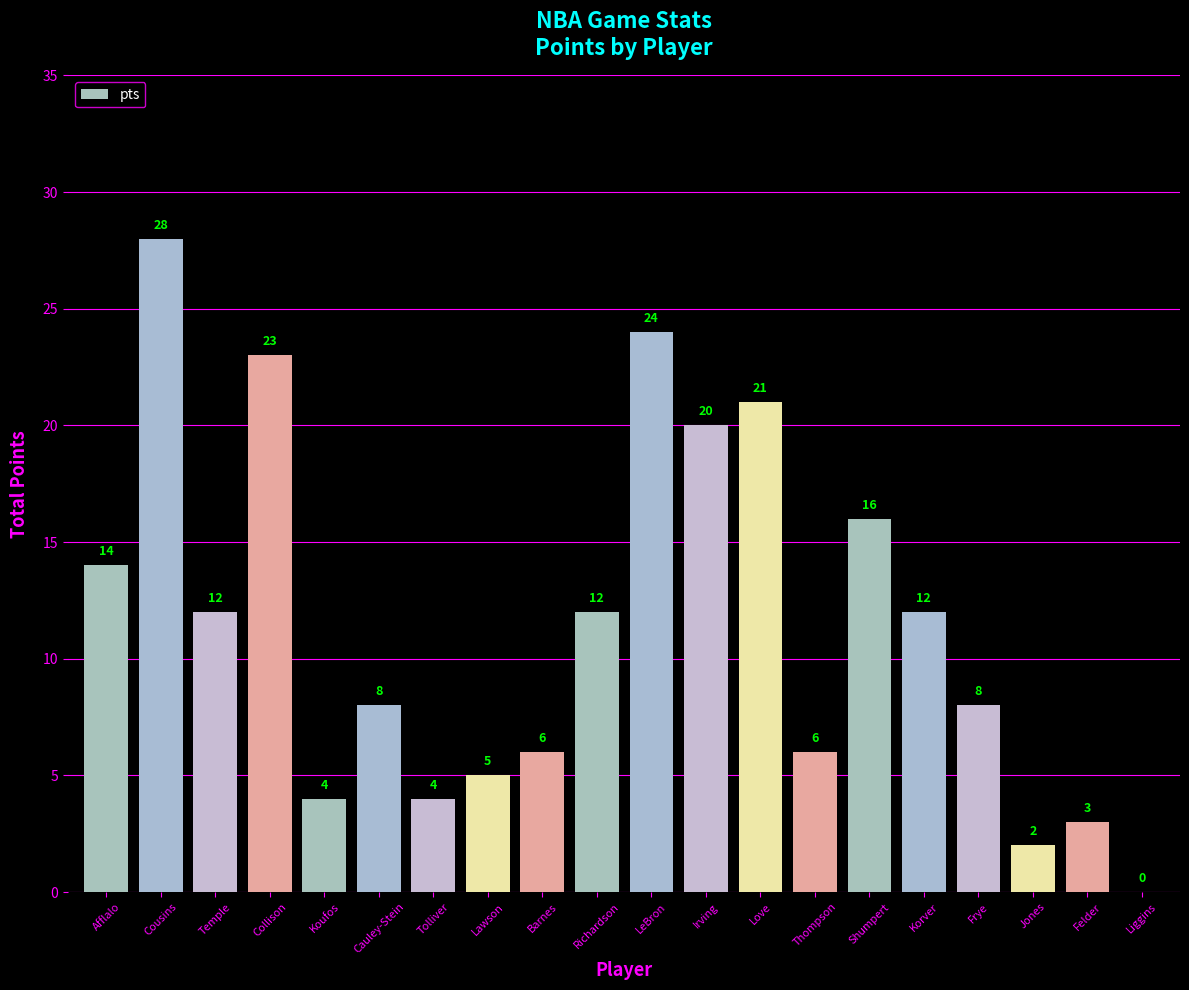

What is the change in value from Collison to Frye?

-15